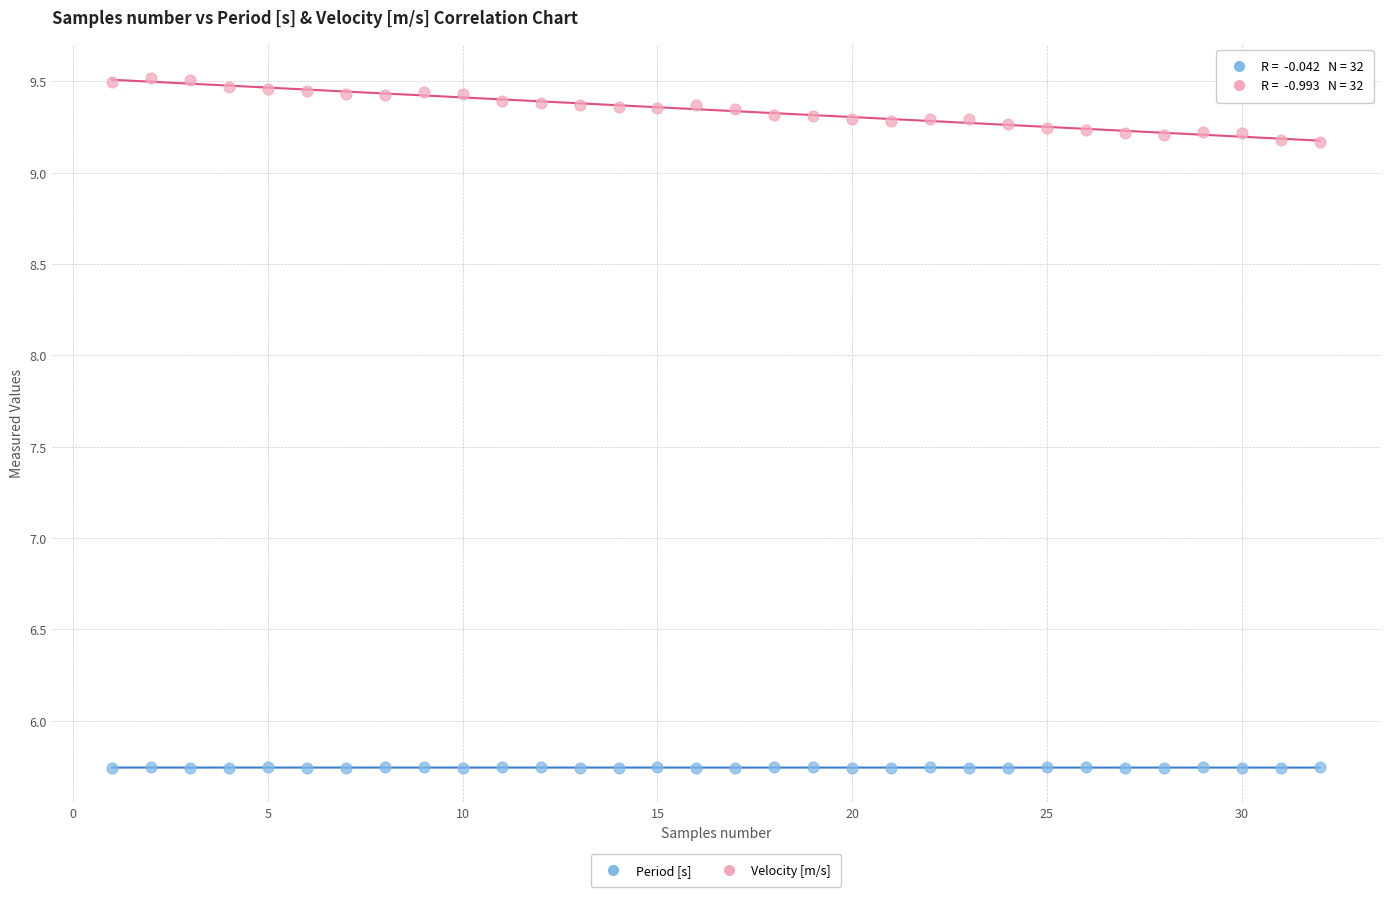

Which series reaches the maximum Y coordinate?

Velocity [m/s]